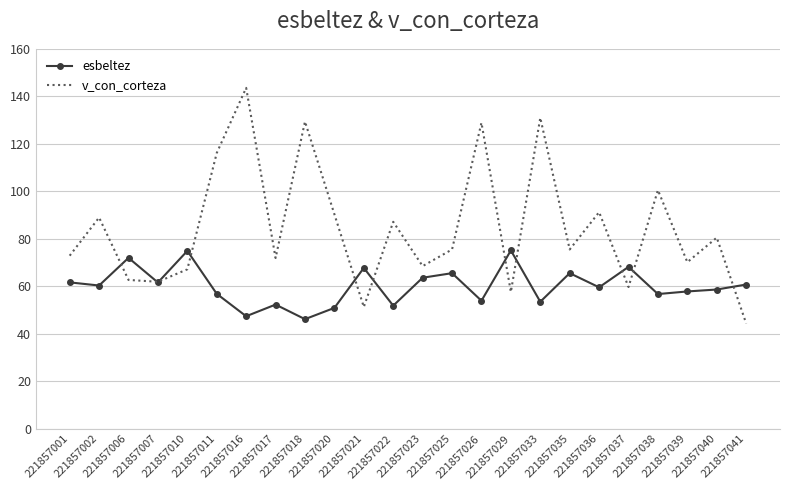

The value of v_con_corteza at 221857006 is 103.1. True or false?

False